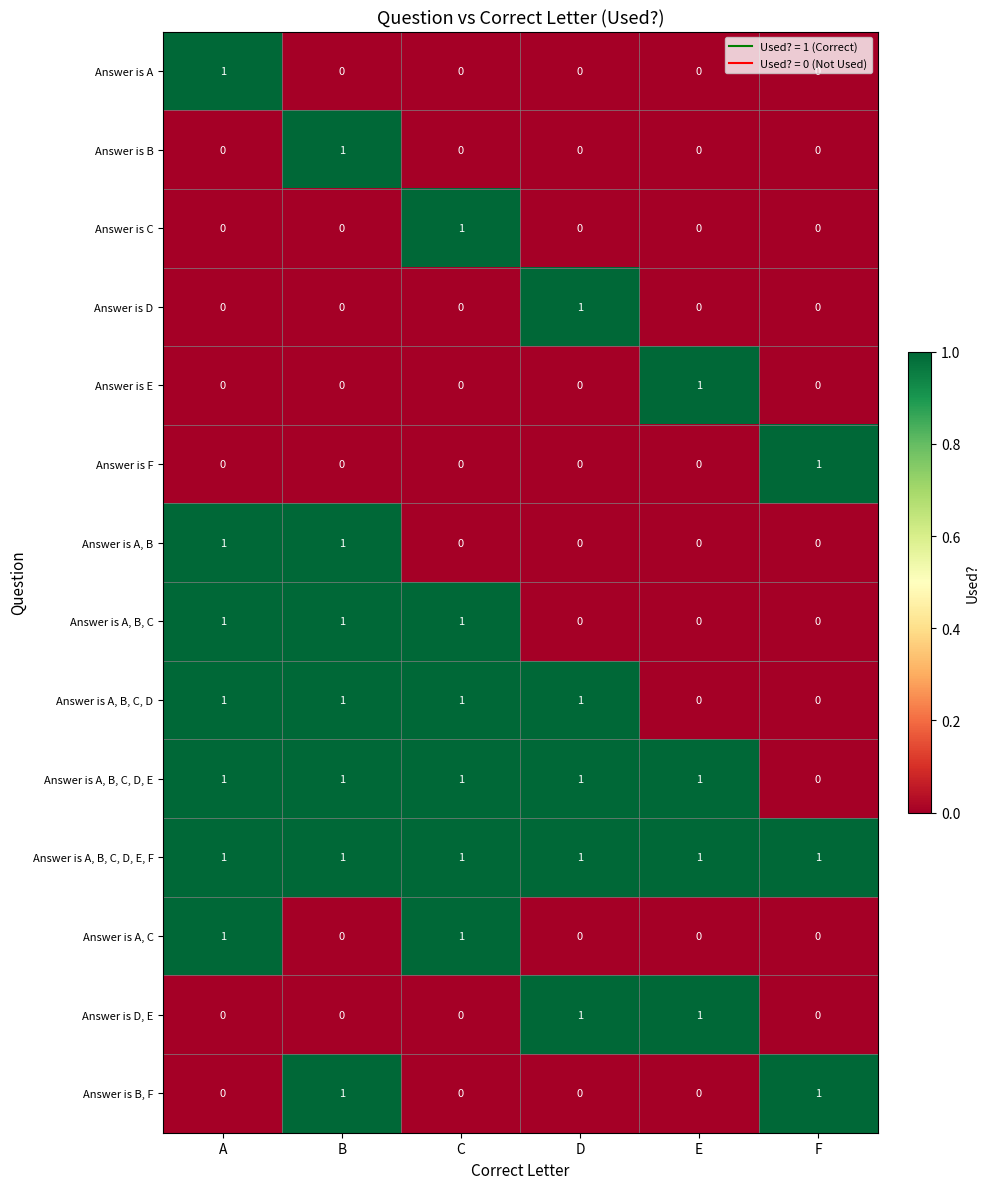

Is the value of Answer is E at A greater than the value of Answer is D at D?

No